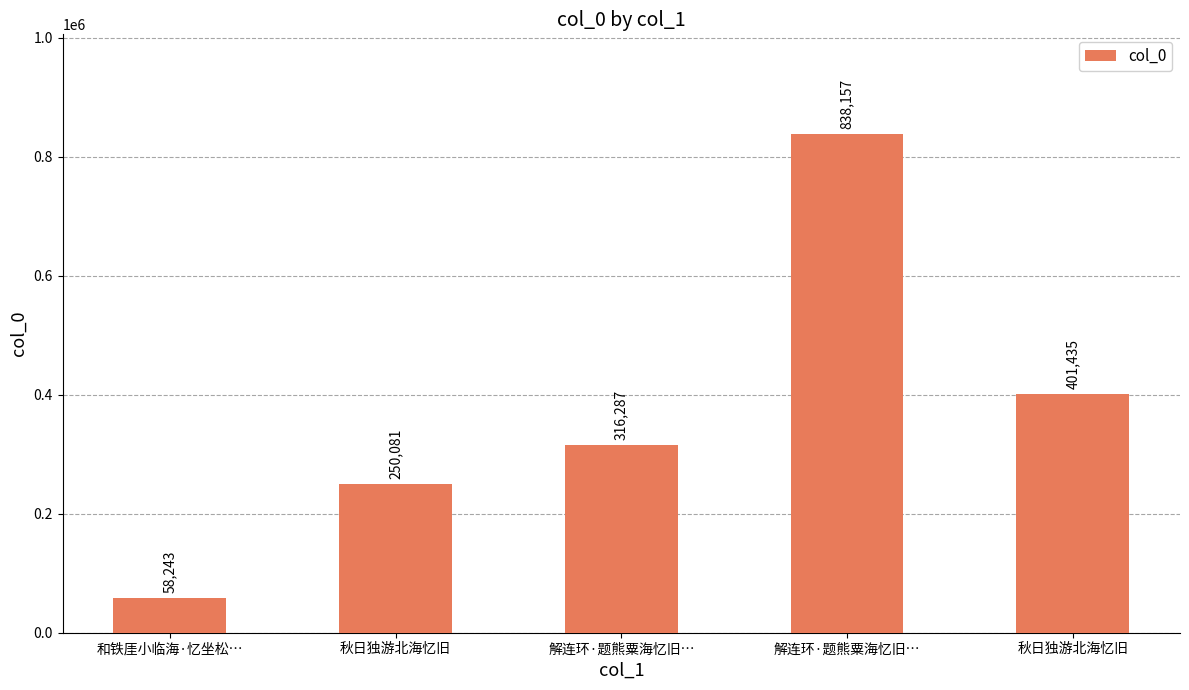

What is the smallest value displayed?

58243